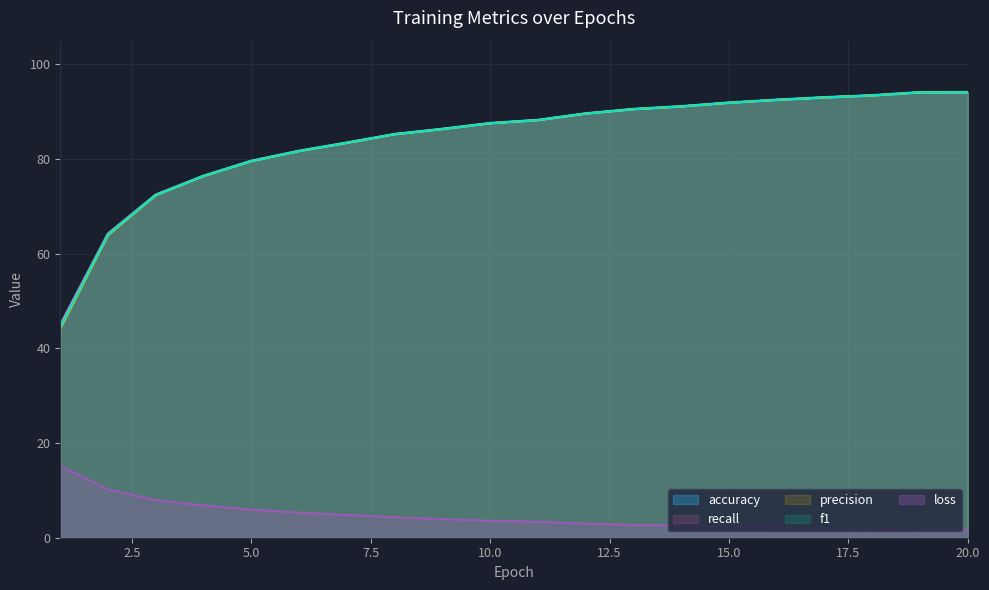

At which category is the sum across all series the highest?

20